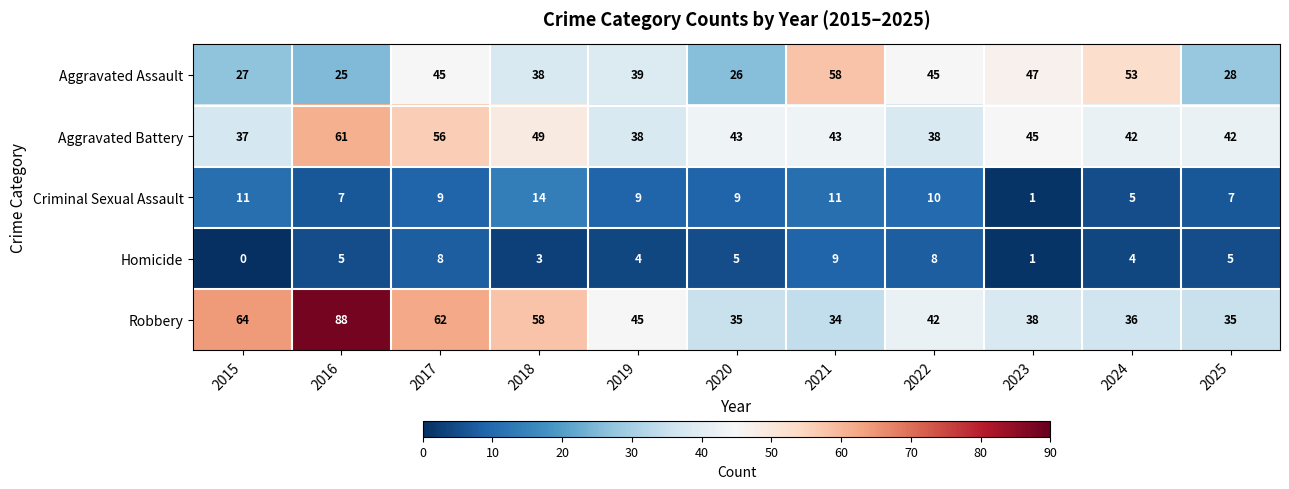

Rank the series at 2016 from highest to lowest value.

Robbery, Aggravated Battery, Aggravated Assault, Criminal Sexual Assault, Homicide